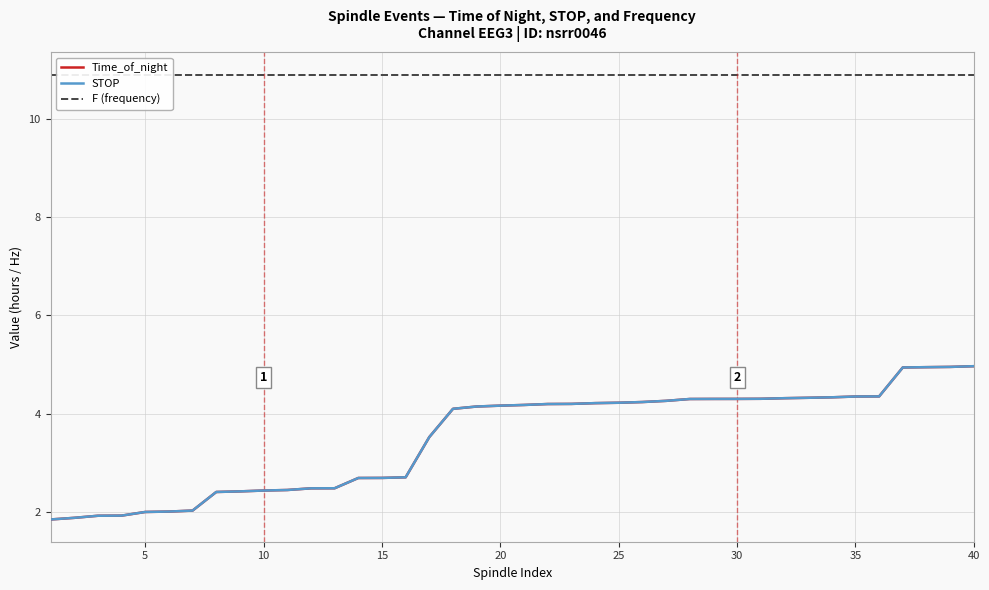

What is the maximum value for STOP?

5.0